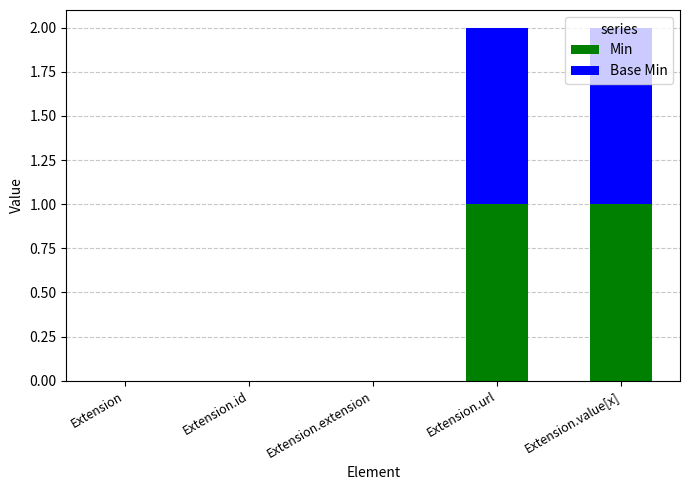

True or false: Min has a value of 1 at Extension.url.

True